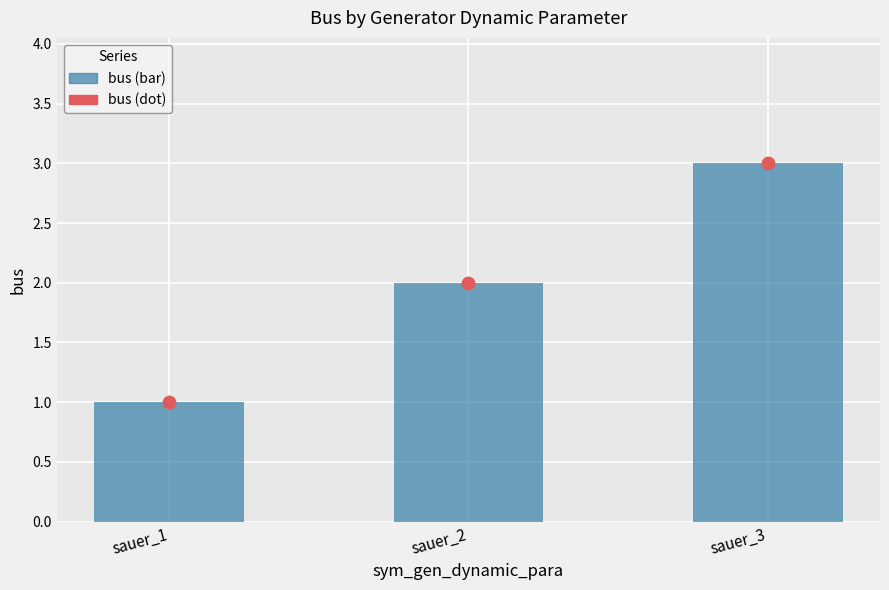

Which series reaches the minimum Y coordinate?

bus